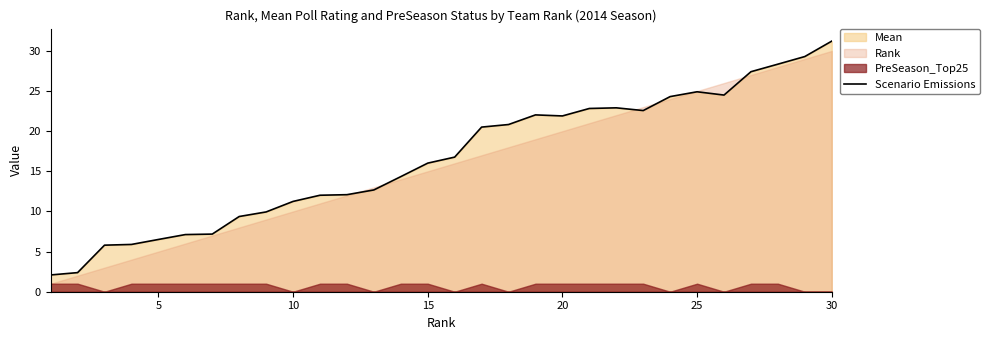

How many points are higher than both their immediate neighbors (excluding endpoints)?

3